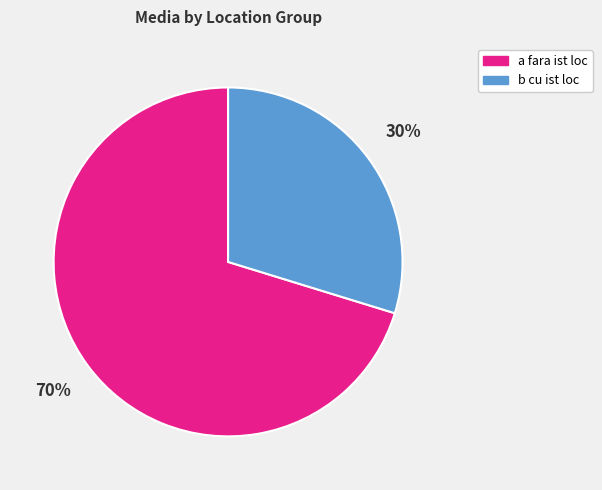

Is there a majority slice in this chart?

Yes